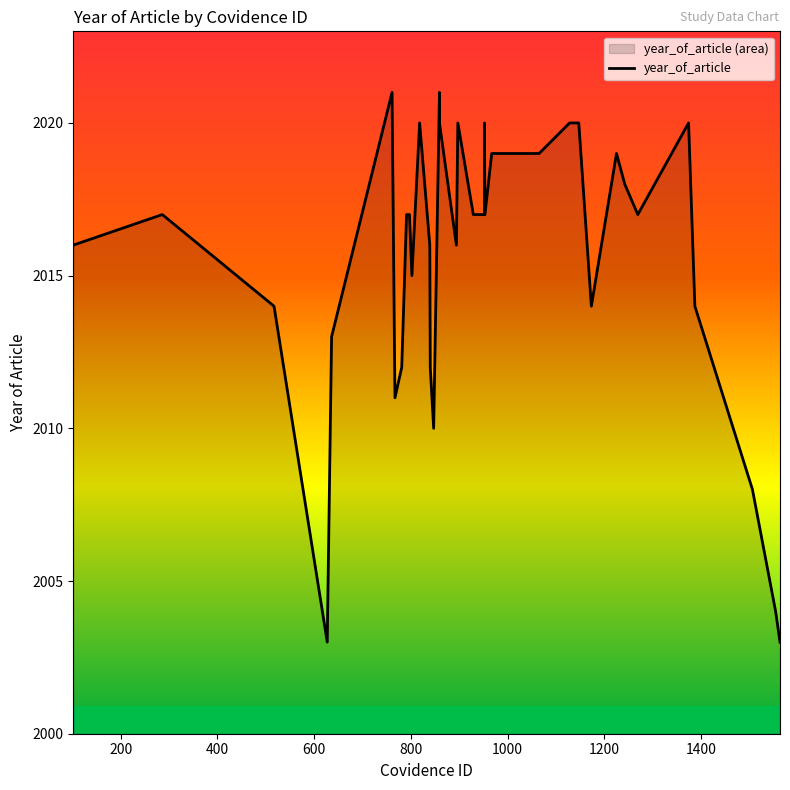

What is the smallest value displayed?

2003